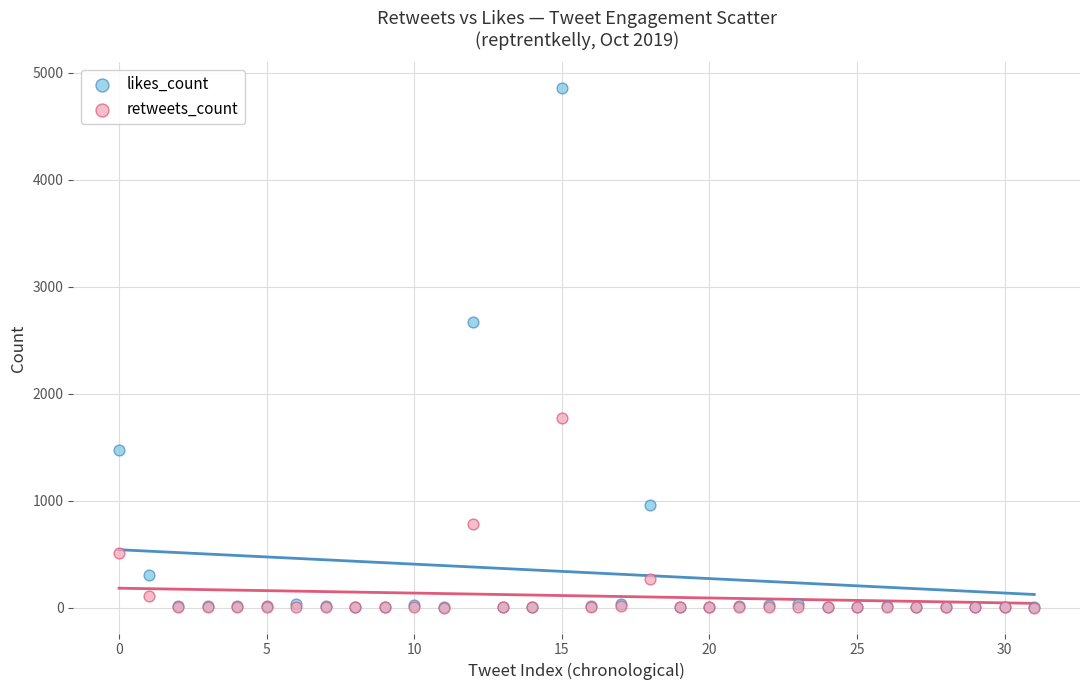

Across all series, what Y value is closest to 2428?

2669